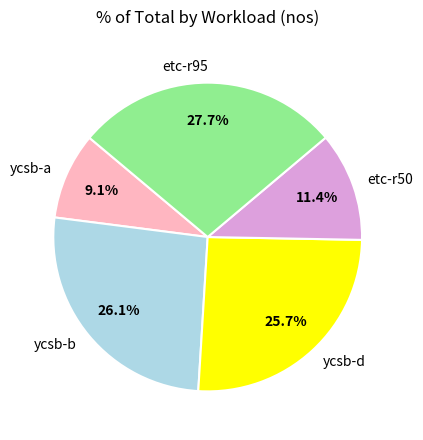

Does etc-r50 represent more than half of the total?

No